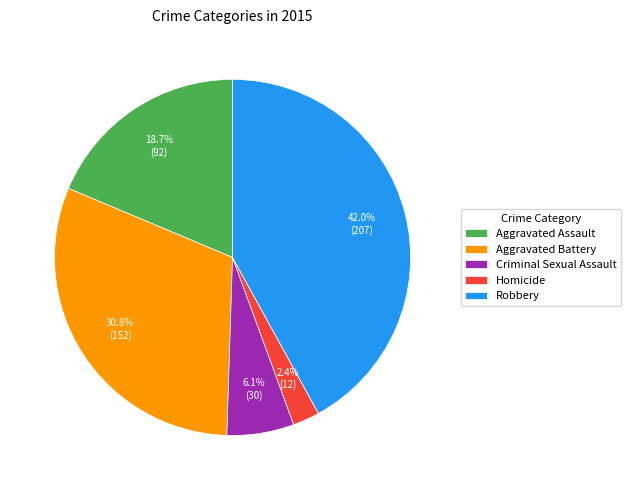

To the nearest percent, what is the difference between the largest and smallest slice percentages?

40%